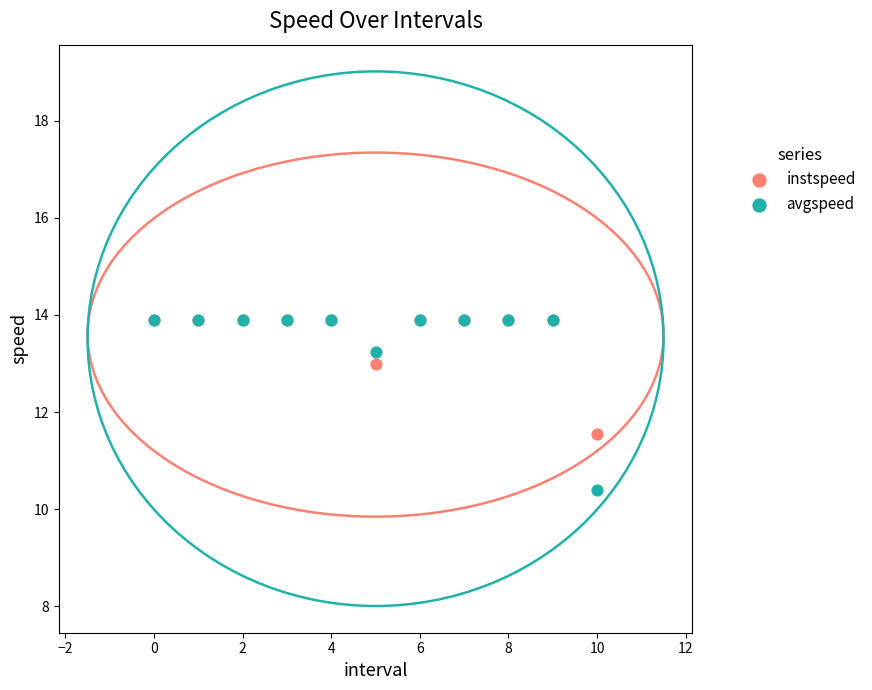

In the avgspeed series, what Y value is closest to 12?

13.2